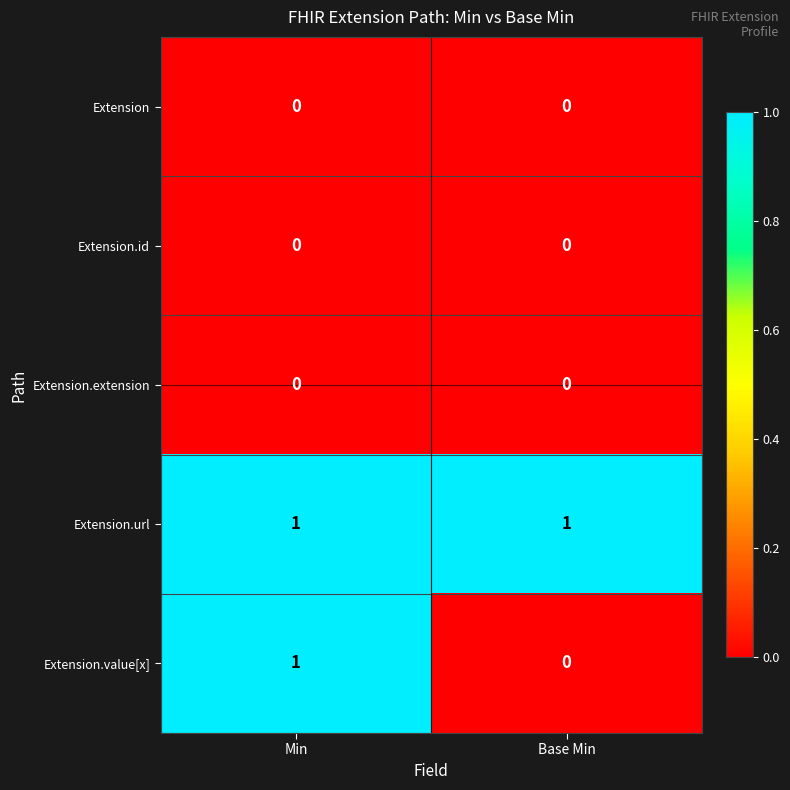

What is the total value across all series at Base Min?

1